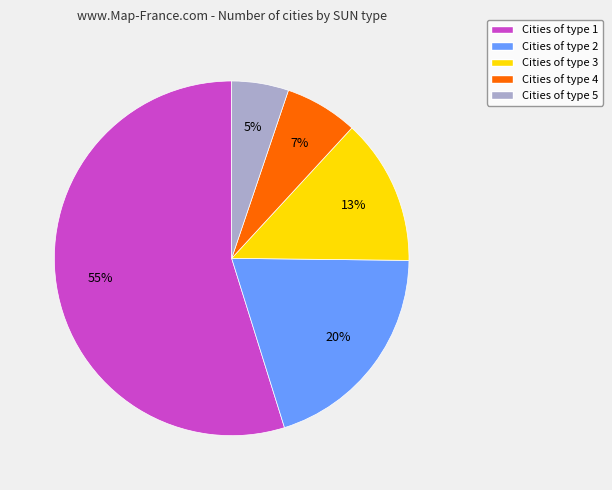

Approximately how many times larger is the value at Cities of type 2 compared to Cities of type 3?

1.5